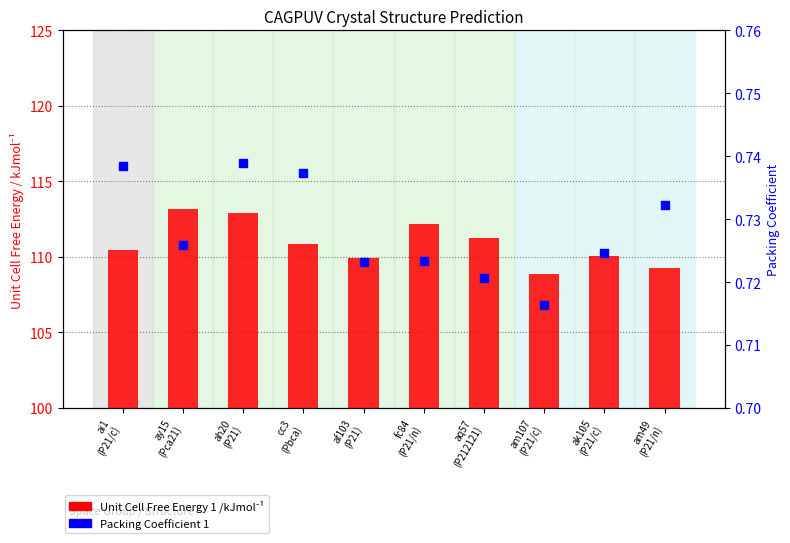

At which category is the sum across all series the highest?

ay15
(Pca21)